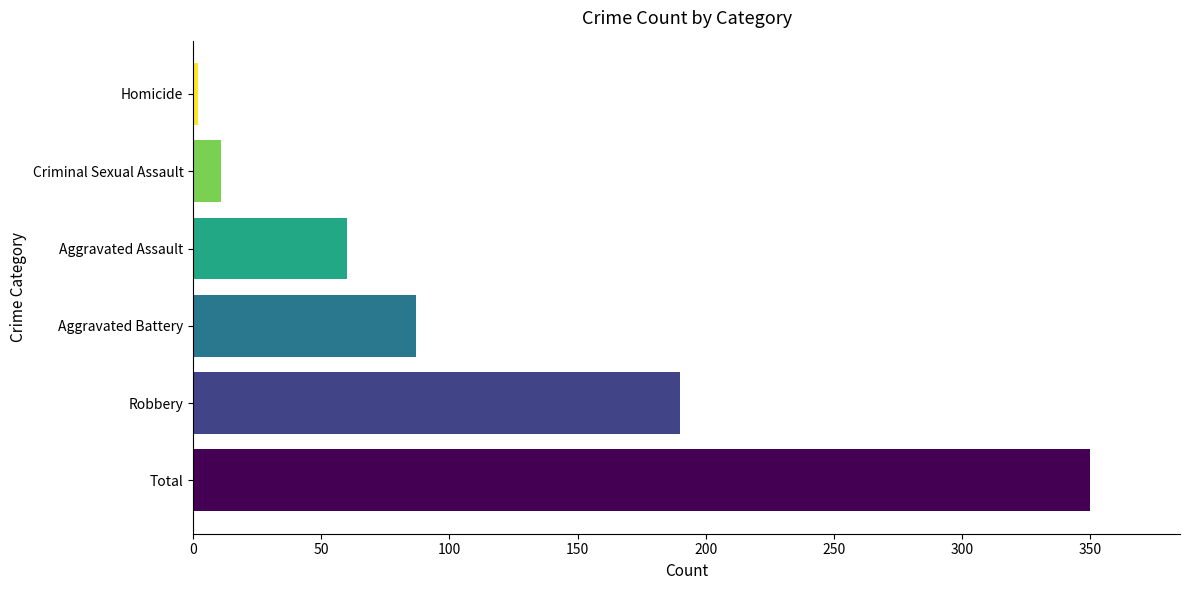

Where is the data nearest to the value 176?

Robbery